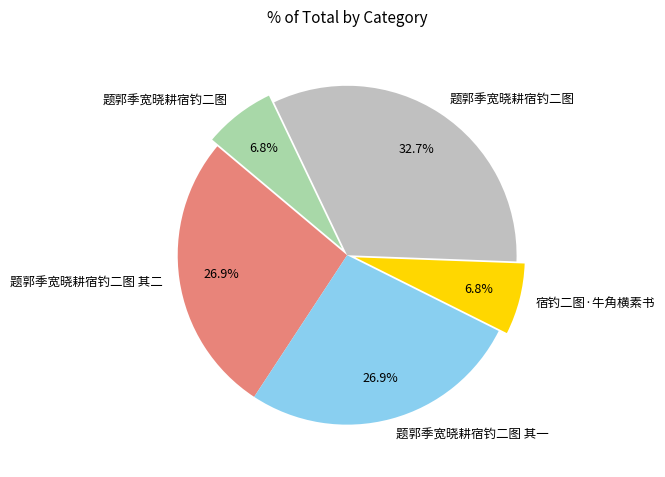

Does any single category account for the majority?

No